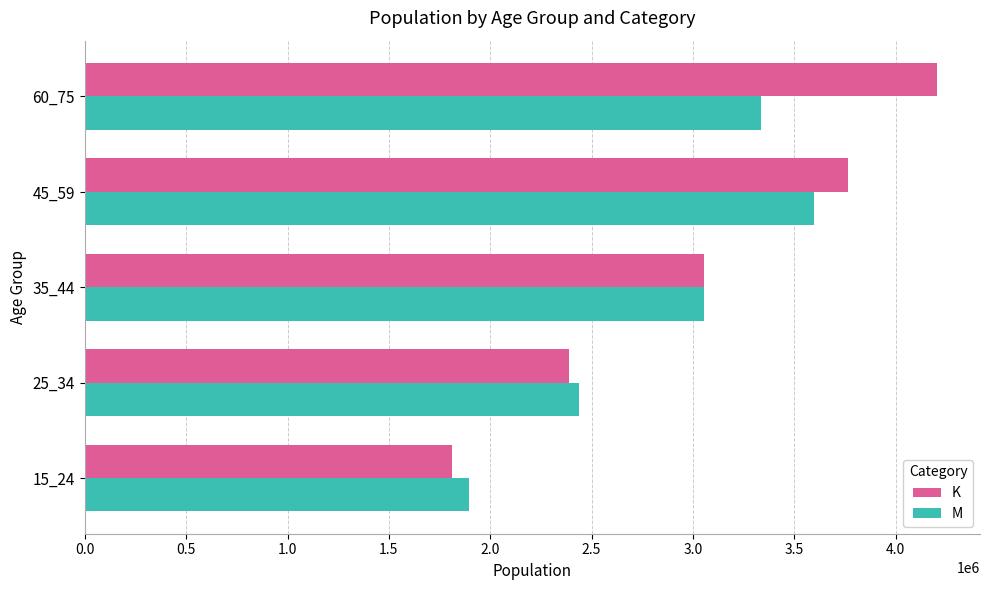

What value does the K series have at 15_24?

1812738